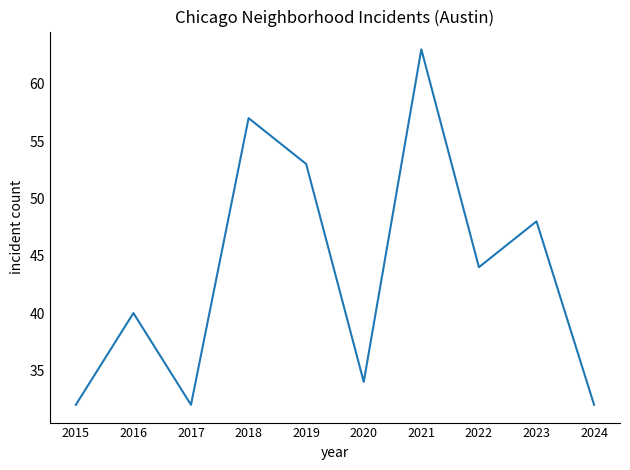

How many interior local valleys (lower than both neighbors) does the data have?

3